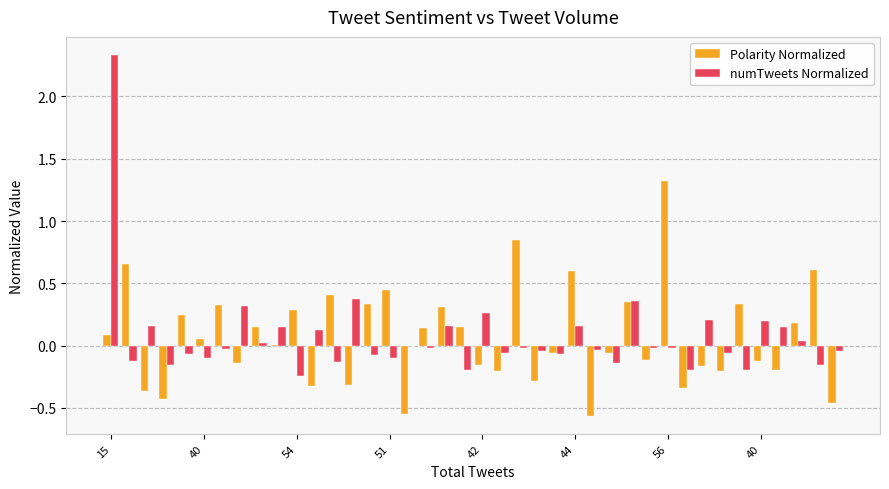

What is the sum of all Polarity Normalized values?

2.8